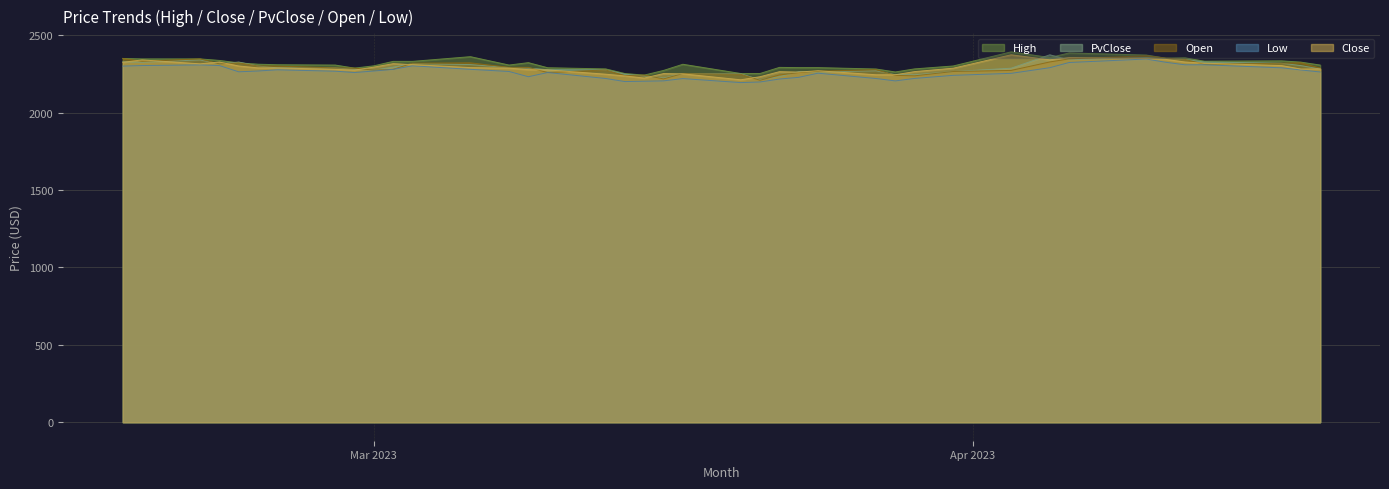

What is the greatest value displayed?

2392.0